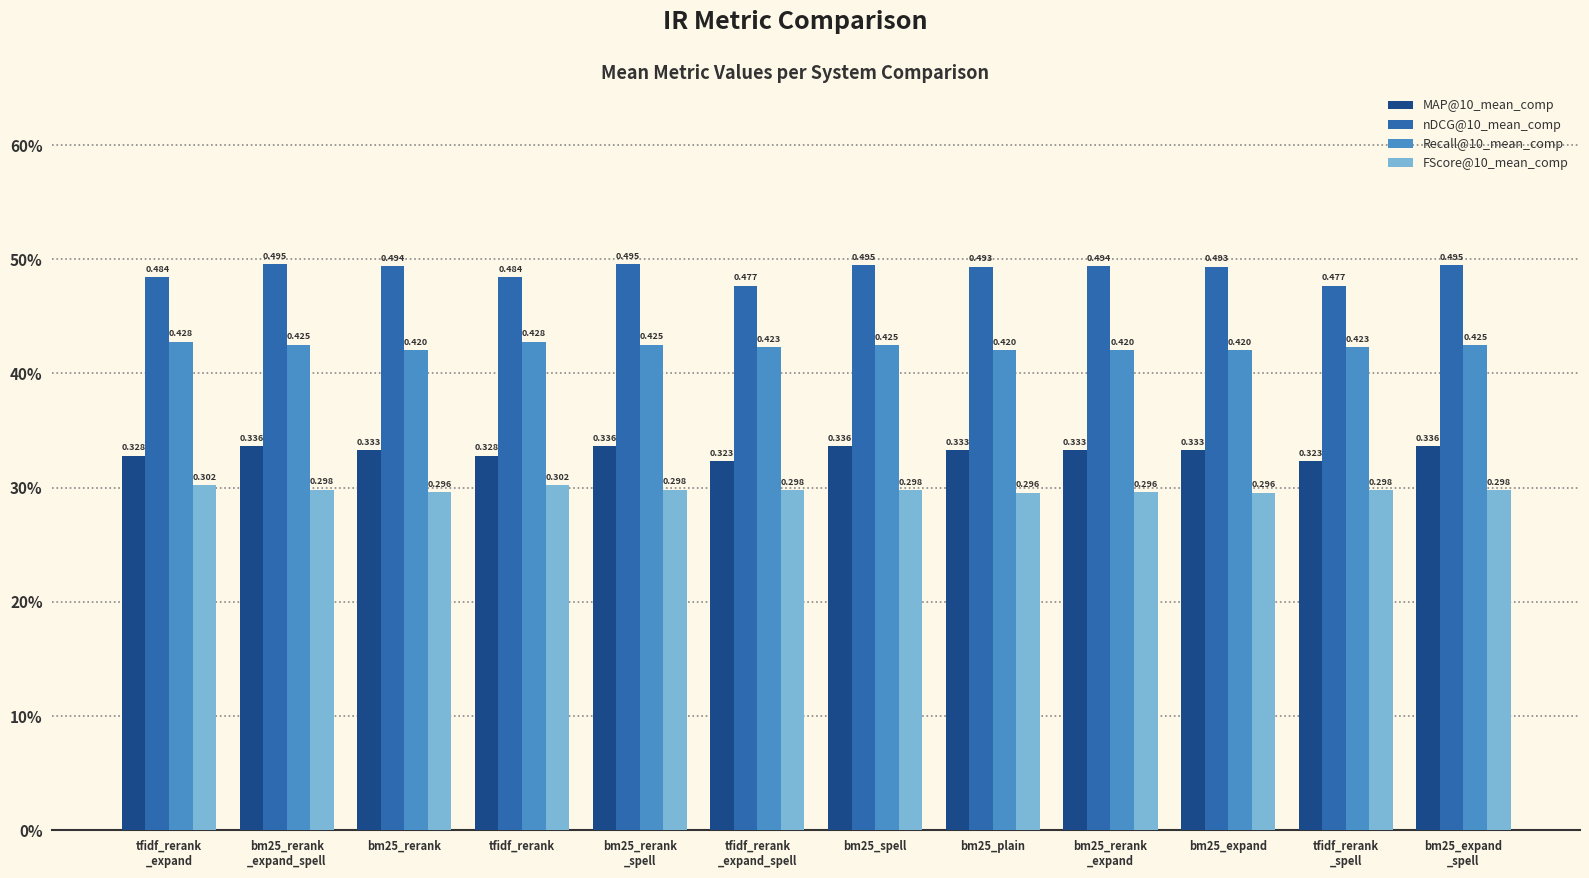

What are all the series names shown in the legend?

MAP@10_mean_comp, nDCG@10_mean_comp, Recall@10_mean_comp, FScore@10_mean_comp